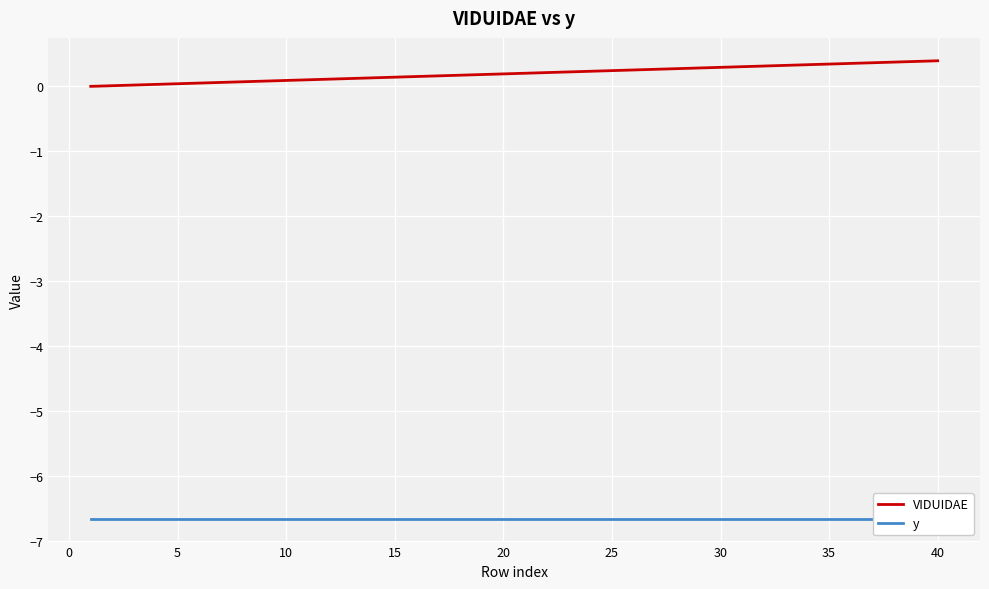

Is it true that VIDUIDAE equals 0.0 at 5?

True